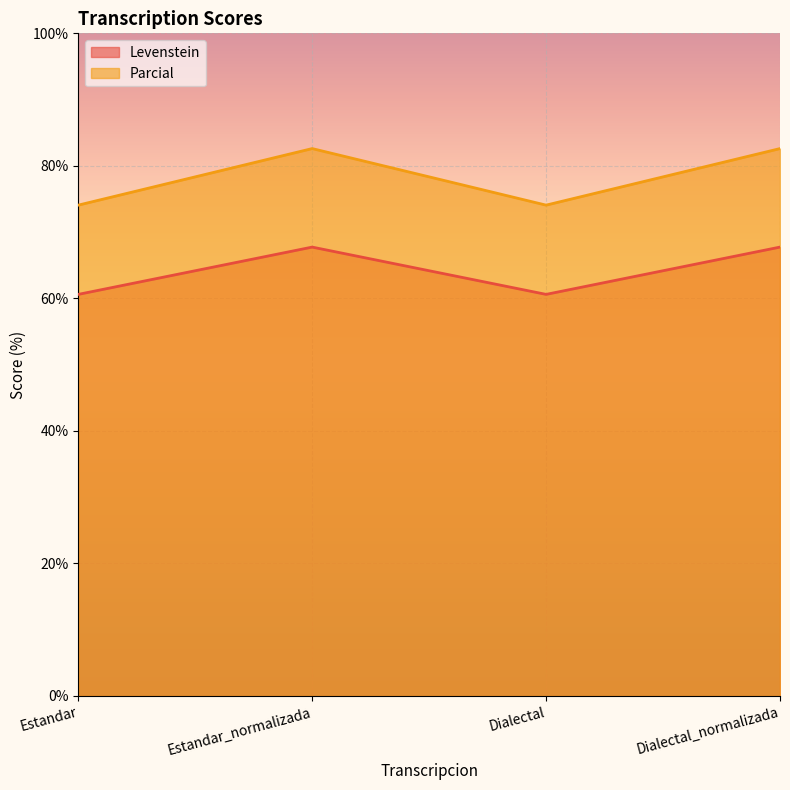

Reading left to right, list all the values displayed in this chart.

Levenstein: Estandar=60.6	Estandar_normalizada=67.7	Dialectal=60.6	Dialectal_normalizada=67.7
Parcial: Estandar=74.1	Estandar_normalizada=82.6	Dialectal=74.1	Dialectal_normalizada=82.6